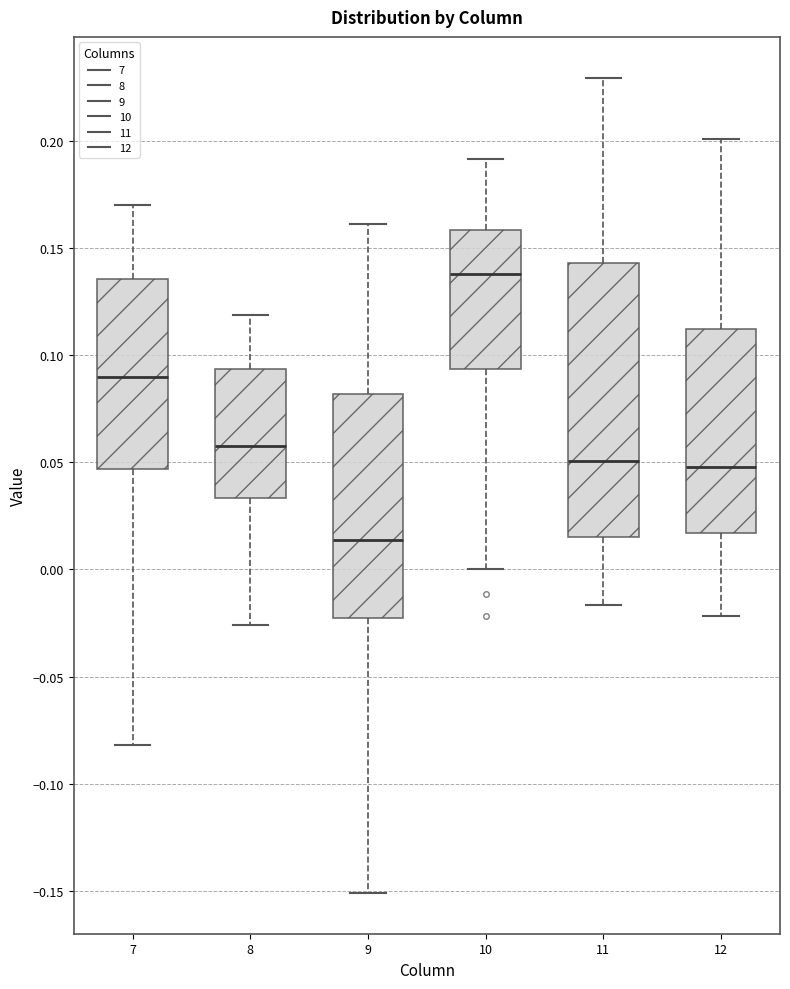

Reading left to right, read every box against the y-axis: the position of its median line, the range the box covers, and the ends of its whiskers. The values are not printed on the chart, so give them approximately, as read against the axis.

7: median 0.090, box 0.045 to 0.135, whiskers -0.080 to 0.170
8: median 0.055, box 0.035 to 0.095, whiskers -0.025 to 0.120
9: median 0.015, box -0.025 to 0.080, whiskers -0.150 to 0.160
10: median 0.140, box 0.095 to 0.160, whiskers 0.000 to 0.190
11: median 0.050, box 0.015 to 0.145, whiskers -0.015 to 0.230
12: median 0.050, box 0.015 to 0.110, whiskers -0.020 to 0.200